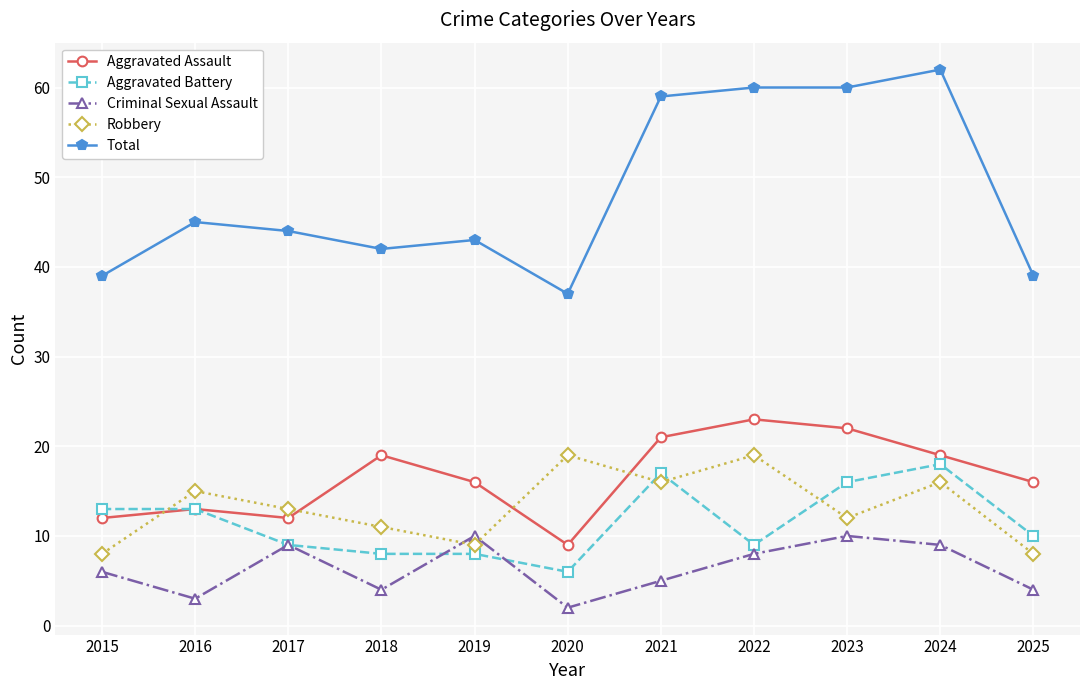

What are all the series names shown in the legend?

Aggravated Assault, Aggravated Battery, Criminal Sexual Assault, Robbery, Total